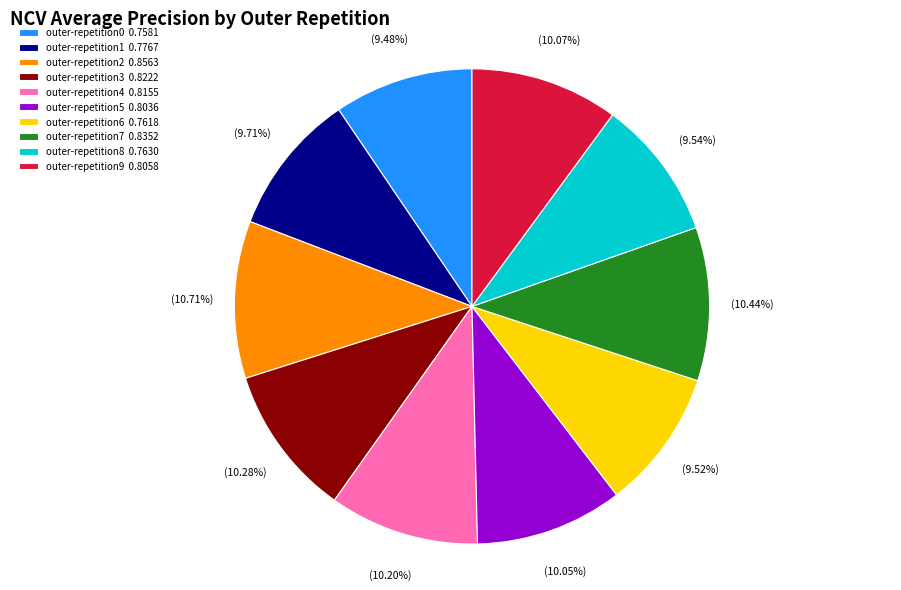

What is the total percentage of outer-repetition8 and outer-repetition6?

19.1%